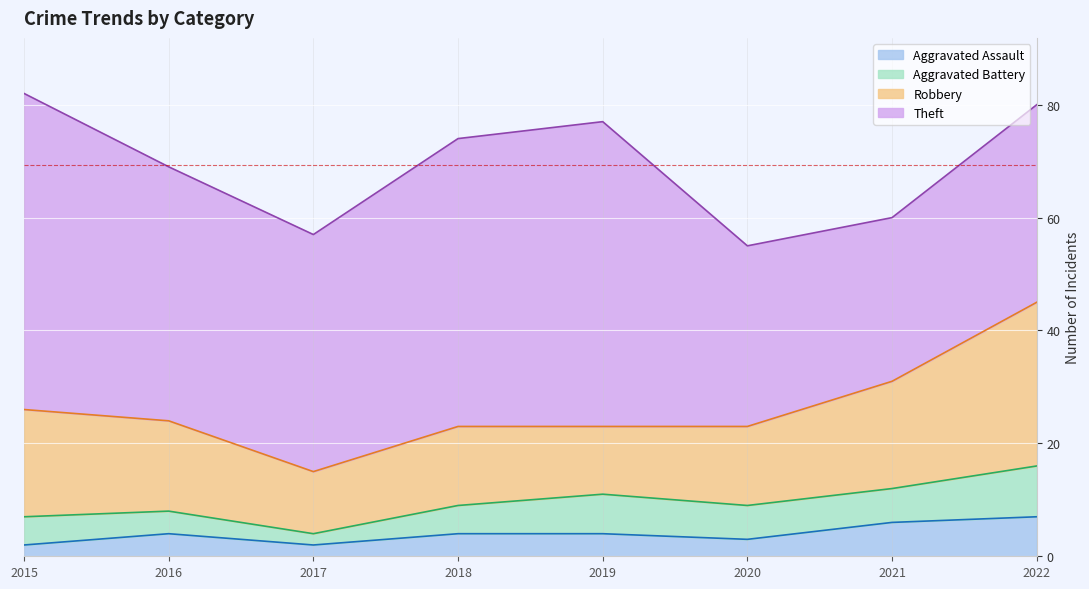

At how many categories does at least one series exceed 41?

5